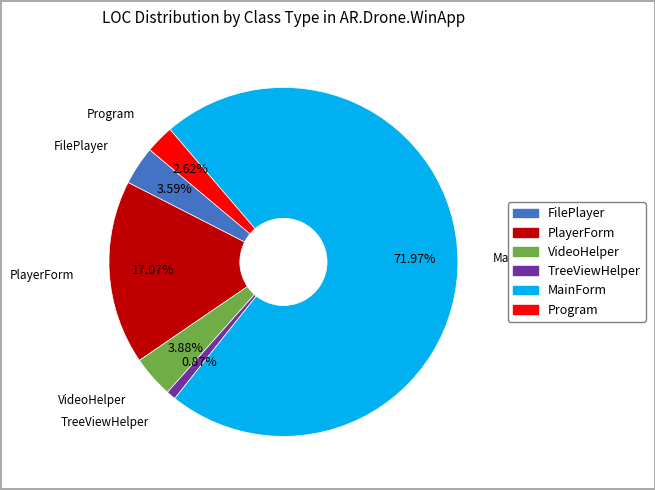

How many segments does this pie chart have?

6